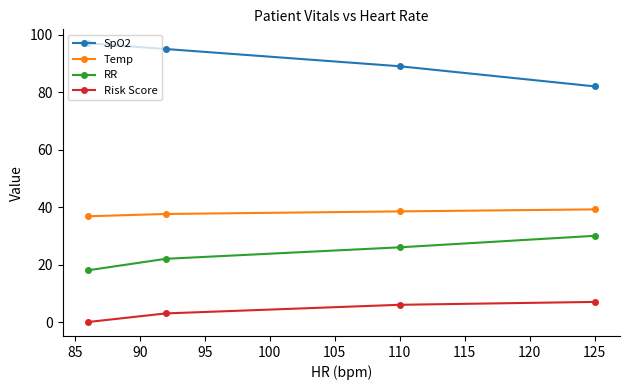

List the series in order of their overall mean, lowest first.

Risk Score, RR, Temp, SpO2